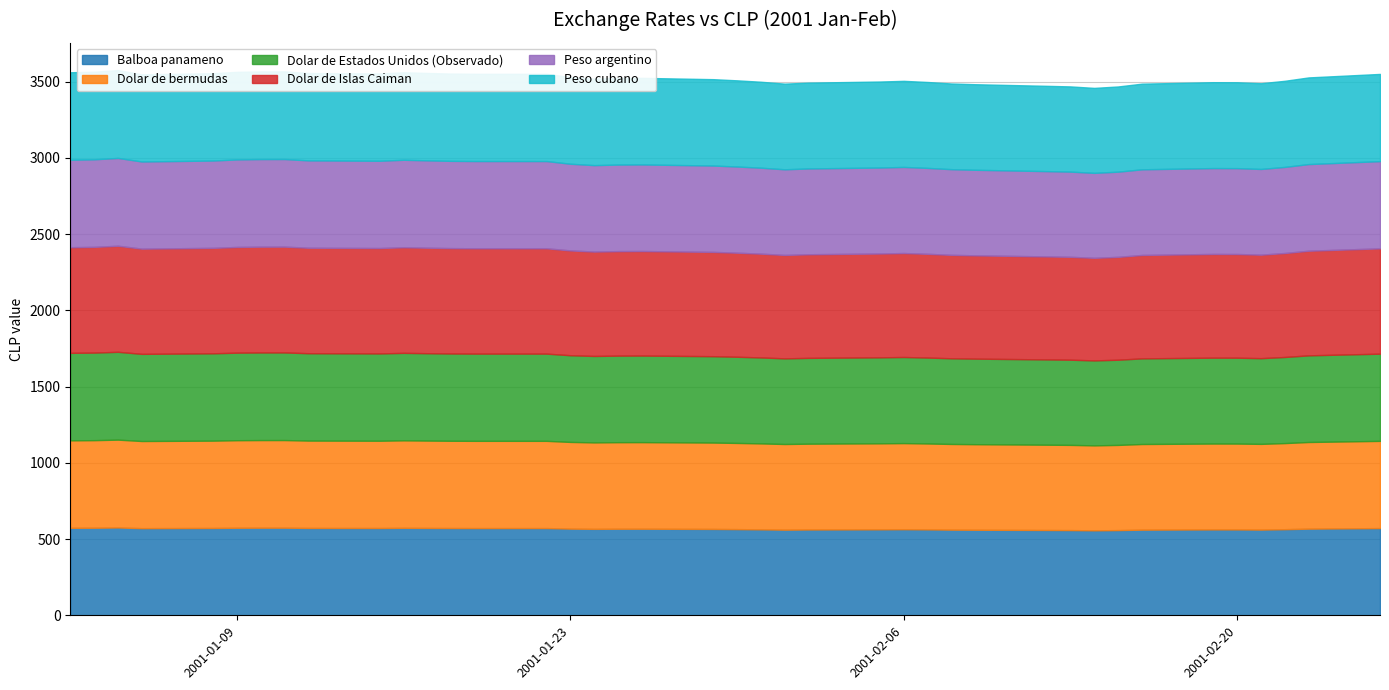

Which category has the highest value across all series?

04-01-2001